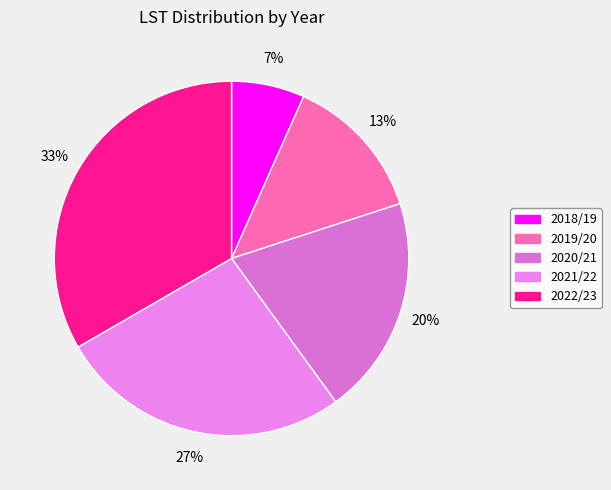

How many slices are in this pie chart?

5